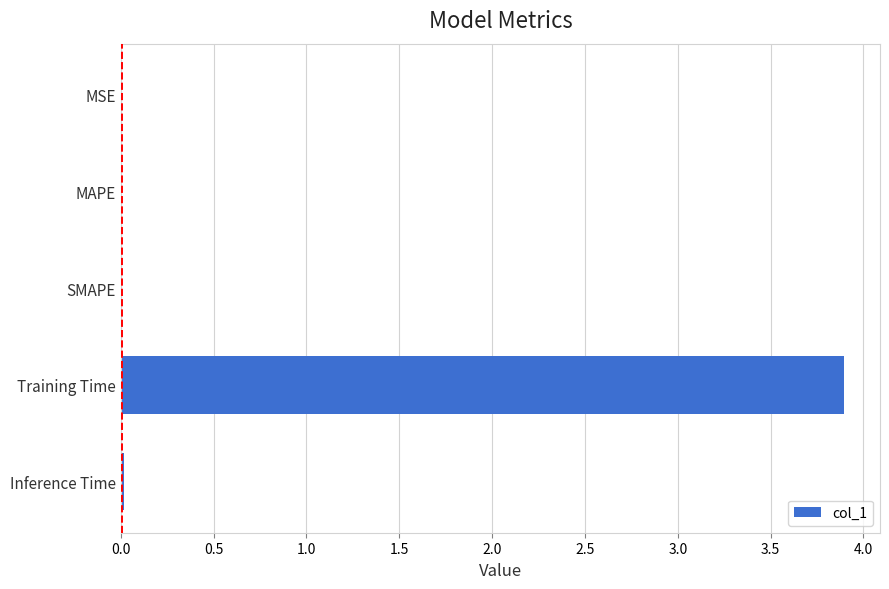

Which category has the highest value across all series?

Training Time